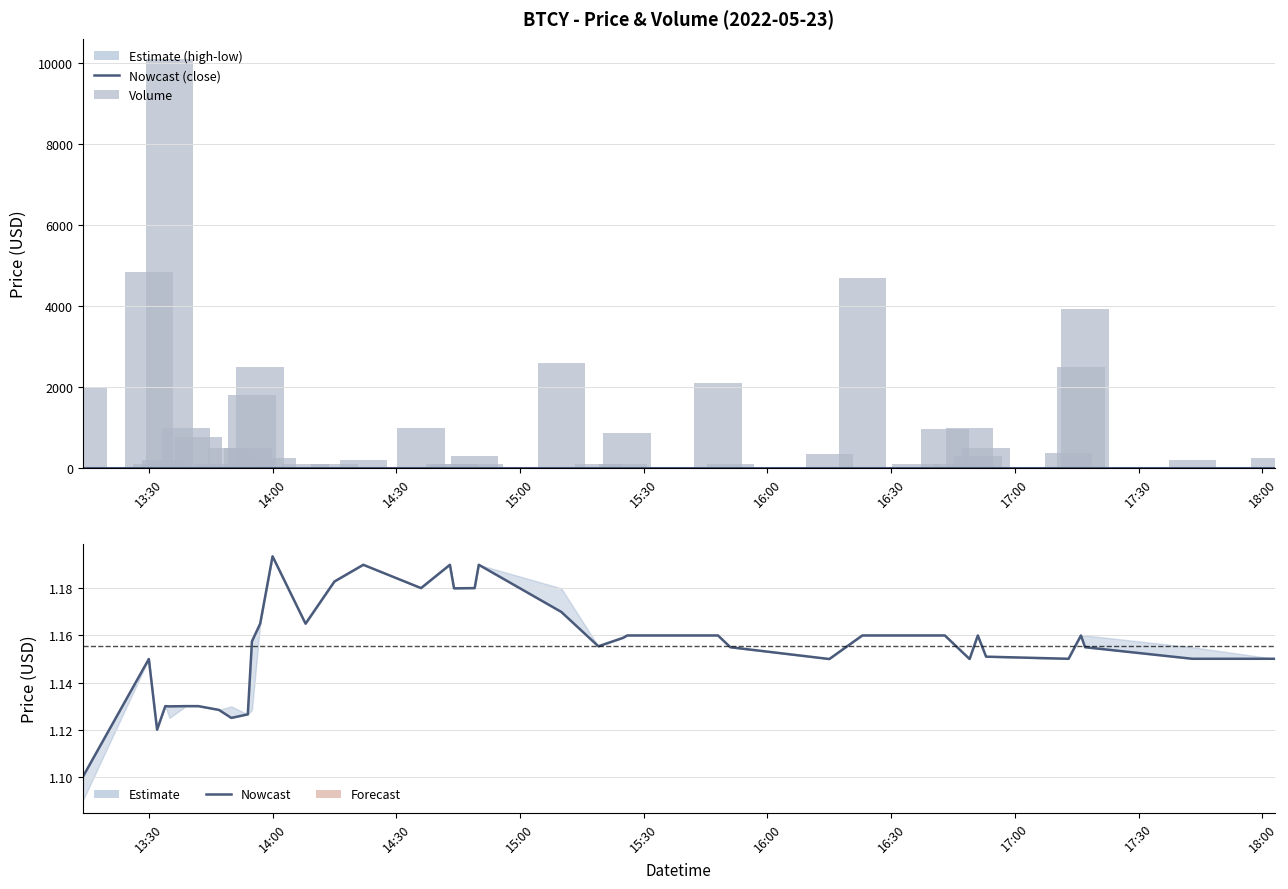

Which series has the largest total across all categories?

volume